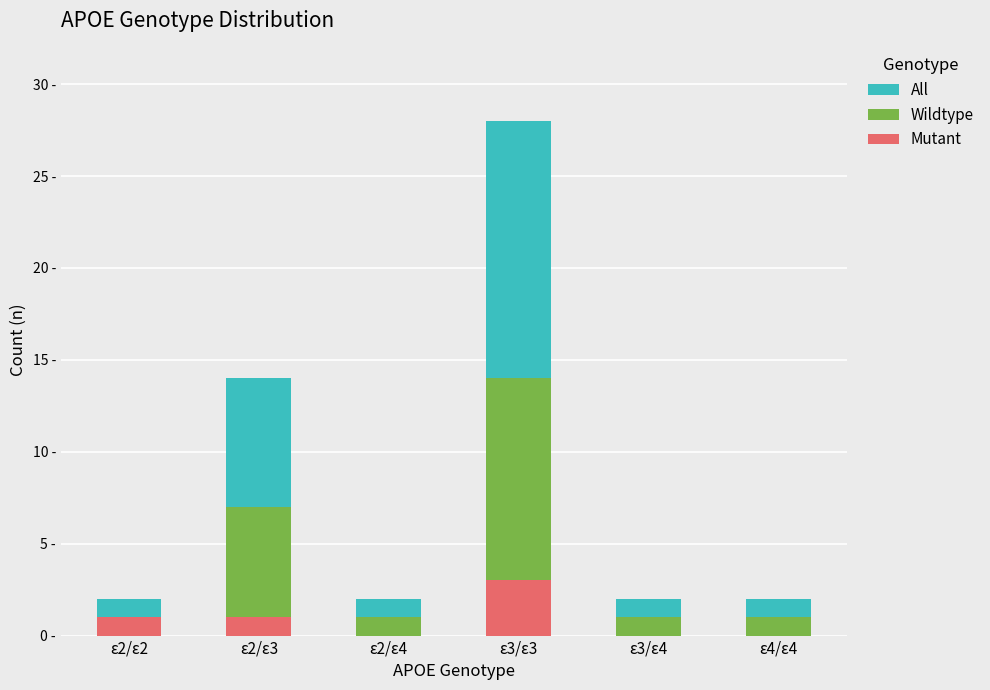

Which has a higher value, ε3/ε4 or ε3/ε3?

ε3/ε3